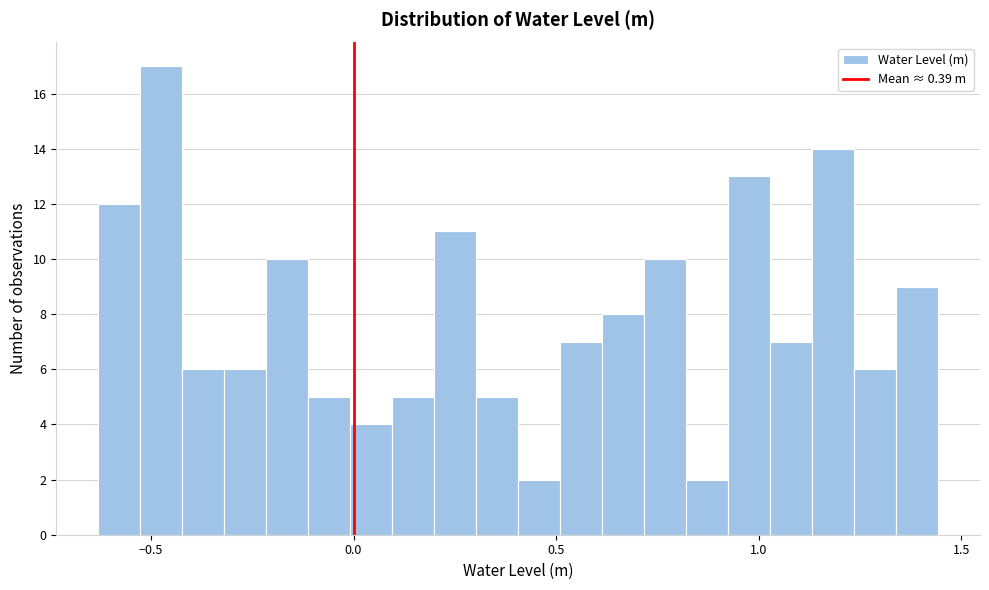

Around what value on the x-axis is the tallest bar? Give the approximate position of its centre, as read against the axis.

-0.45